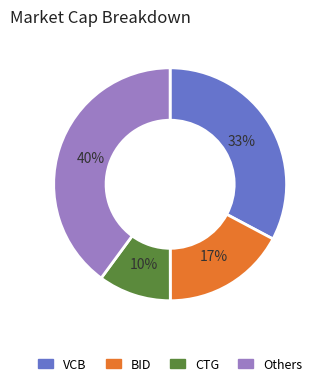

Is the sum of Others and VCB greater than half?

Yes